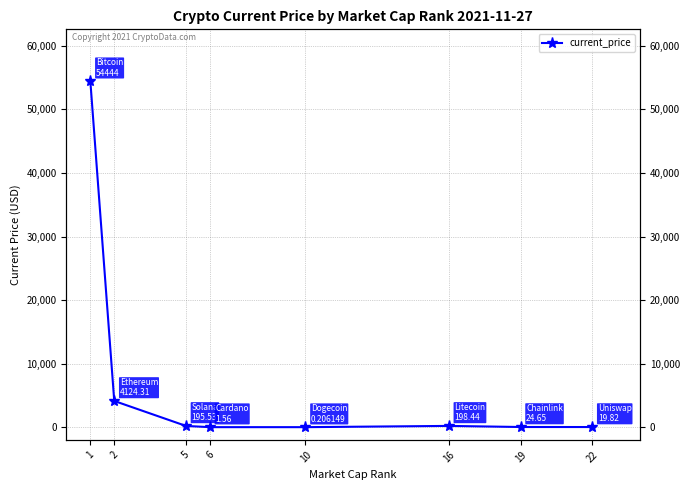

What is the sum of all values?

59008.5